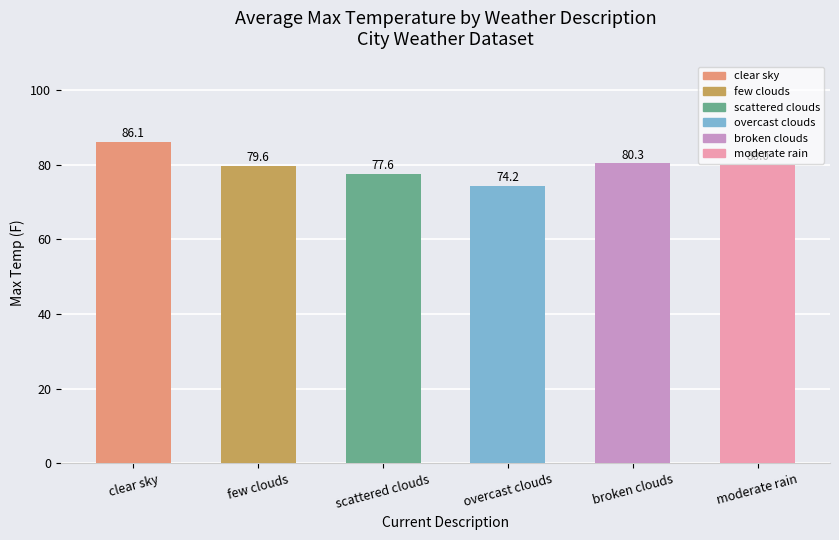

What is the minimum value shown in the chart?

74.2